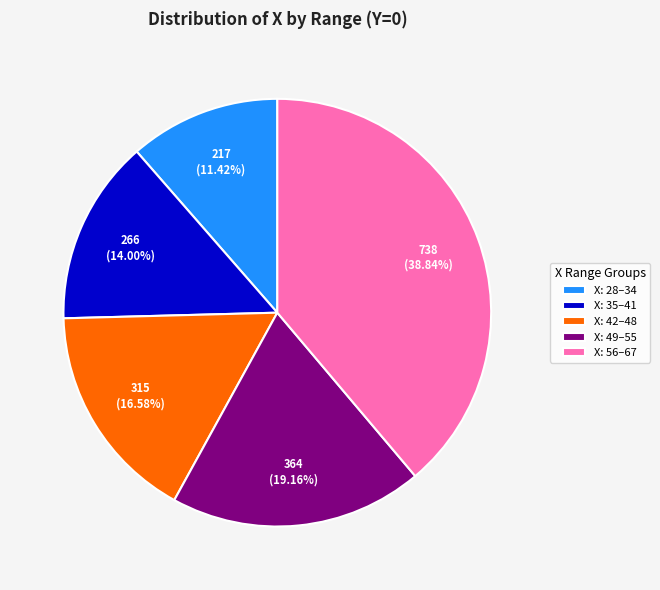

Is the sum of X: 28–34 and X: 35–41 greater than half?

No